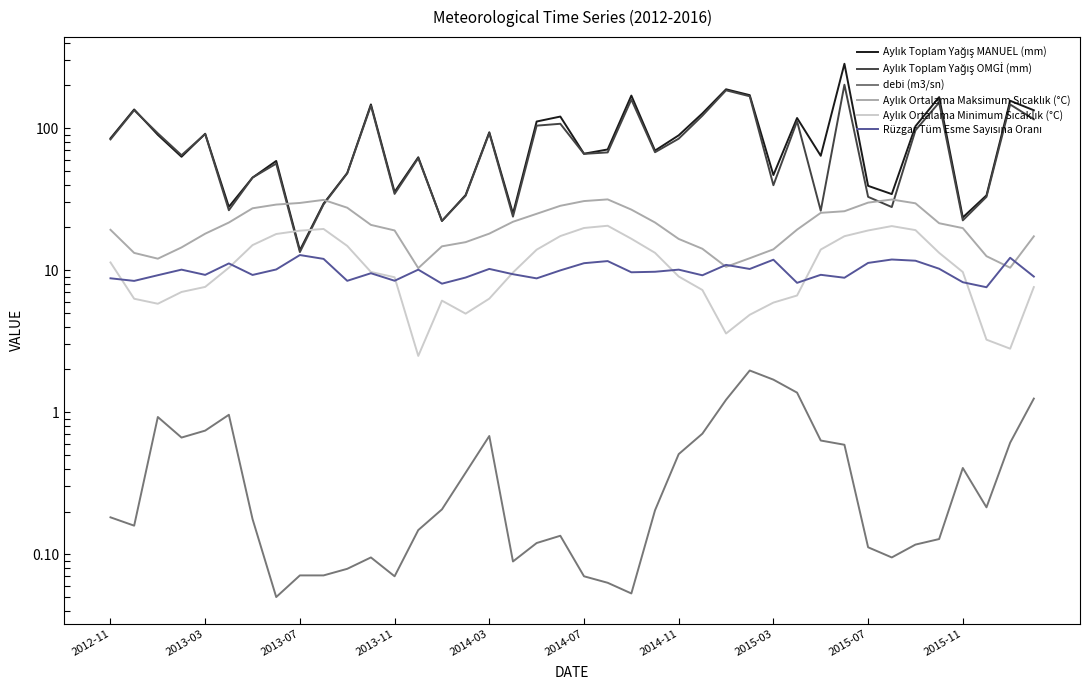

Rank the series by their maximum value, from lowest to highest.

debi (m3/sn), Rüzgar Tüm Esme Sayısına Oranı, Aylık Ortalama Minimum Sıcaklık (°C), Aylık Ortalama Maksimum Sıcaklık (°C), Aylık Toplam Yağış OMGİ (mm), Aylık Toplam Yağış MANUEL (mm)